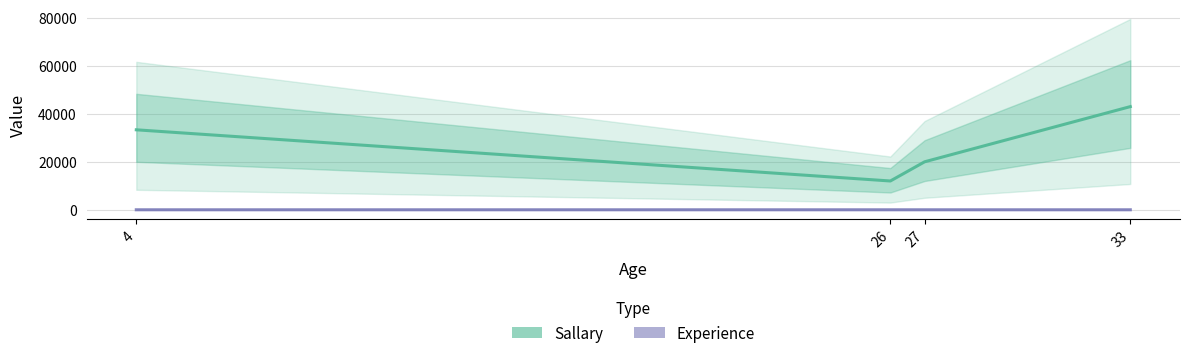

What is the difference between the highest and lowest values at 4?

33329